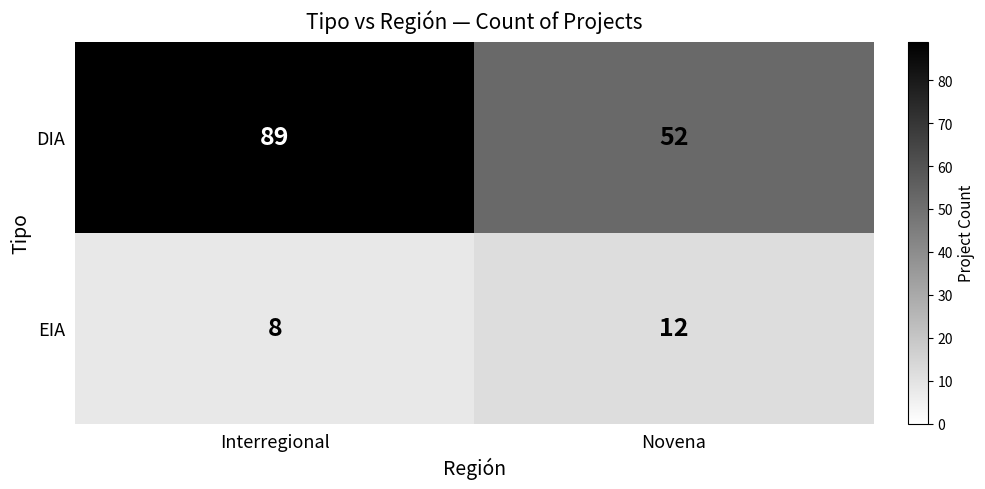

Rank the series by their maximum value, from lowest to highest.

EIA, DIA